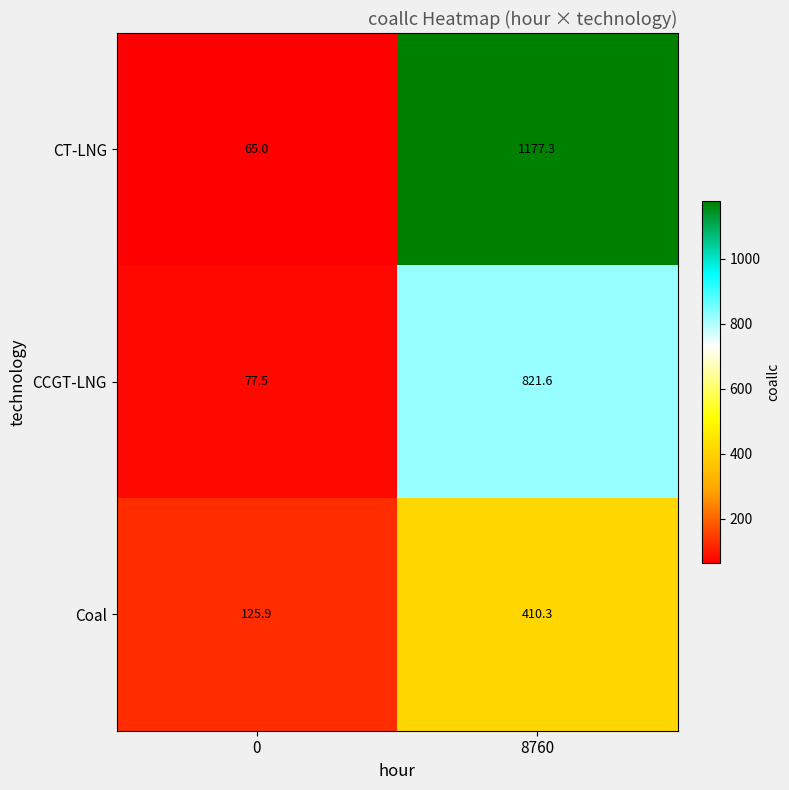

The value of CCGT-LNG at 8760 is 294.2. True or false?

False